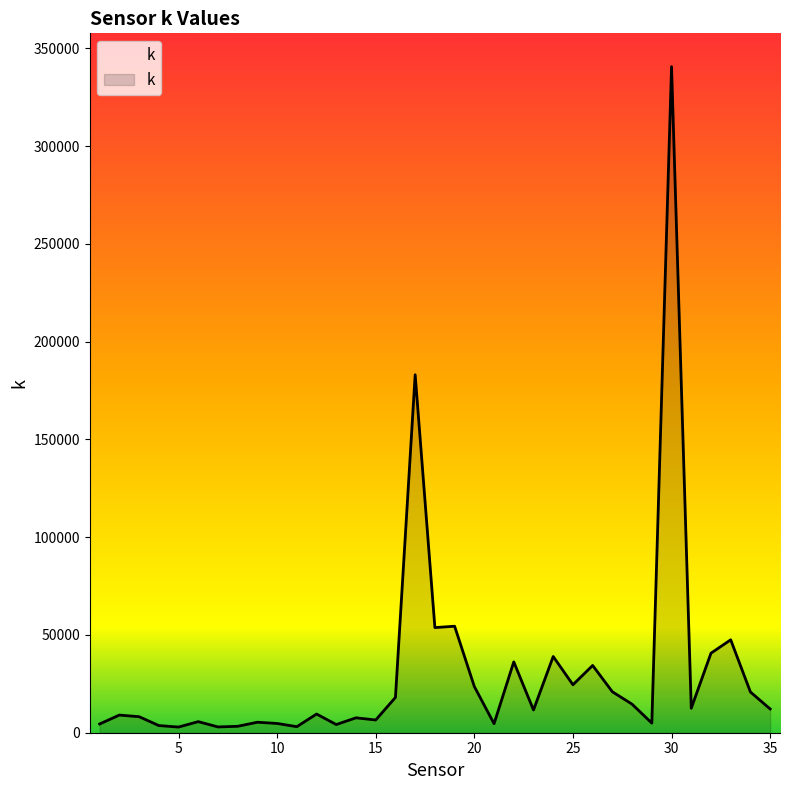

Reading left to right, what are all the values shown in this chart?

4478.3	9023.9	8195.2	3668.0	2900.6	5671.9	2958.2	3286.5	5363.6	4732.7	3093.5	9551.0	4187.6	7622.7	6515.5	18060.4	183092.4	53775.5	54471.4	23616.5	4618.7	36235.9	11634.1	38984.6	24537.6	34401.3	20935.9	14593.5	4900.3	340689.8	12510.0	40684.4	47524.7	20834.6	12140.9